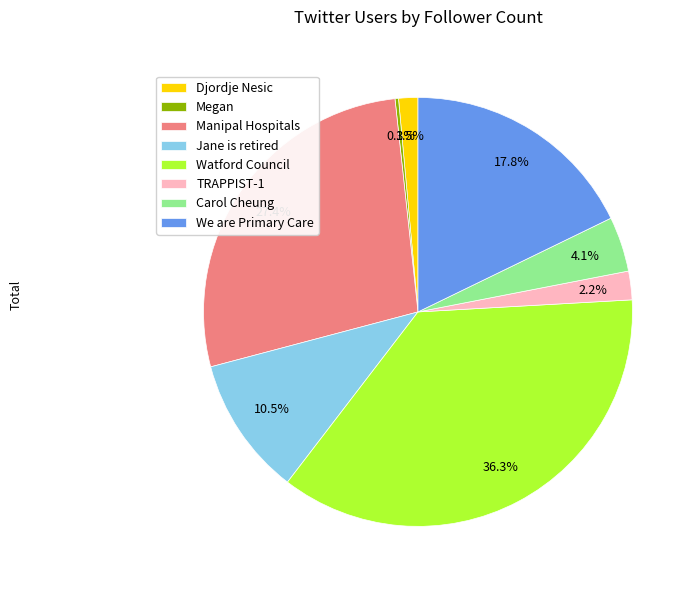

To the nearest percent, what is the average slice percentage?

12%